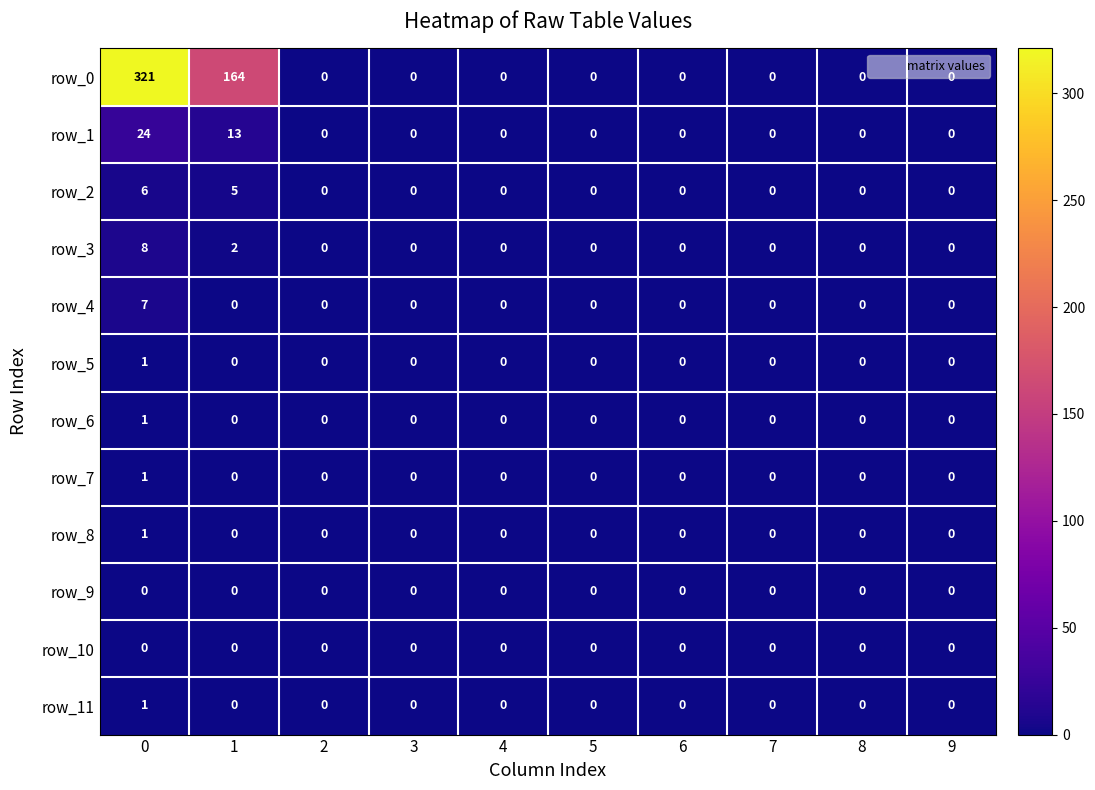

What is the difference between the second highest and minimum values in the row_2 series?

5